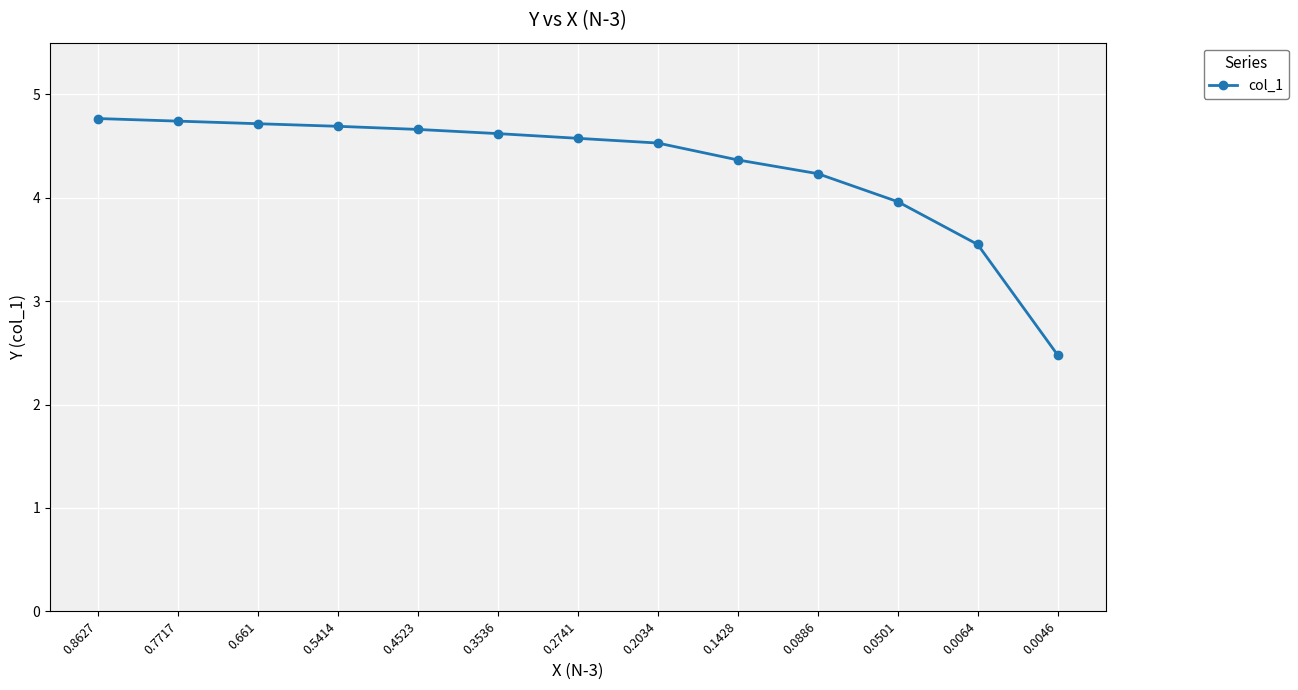

The value at 0.2741 is 4.6. True or false?

True